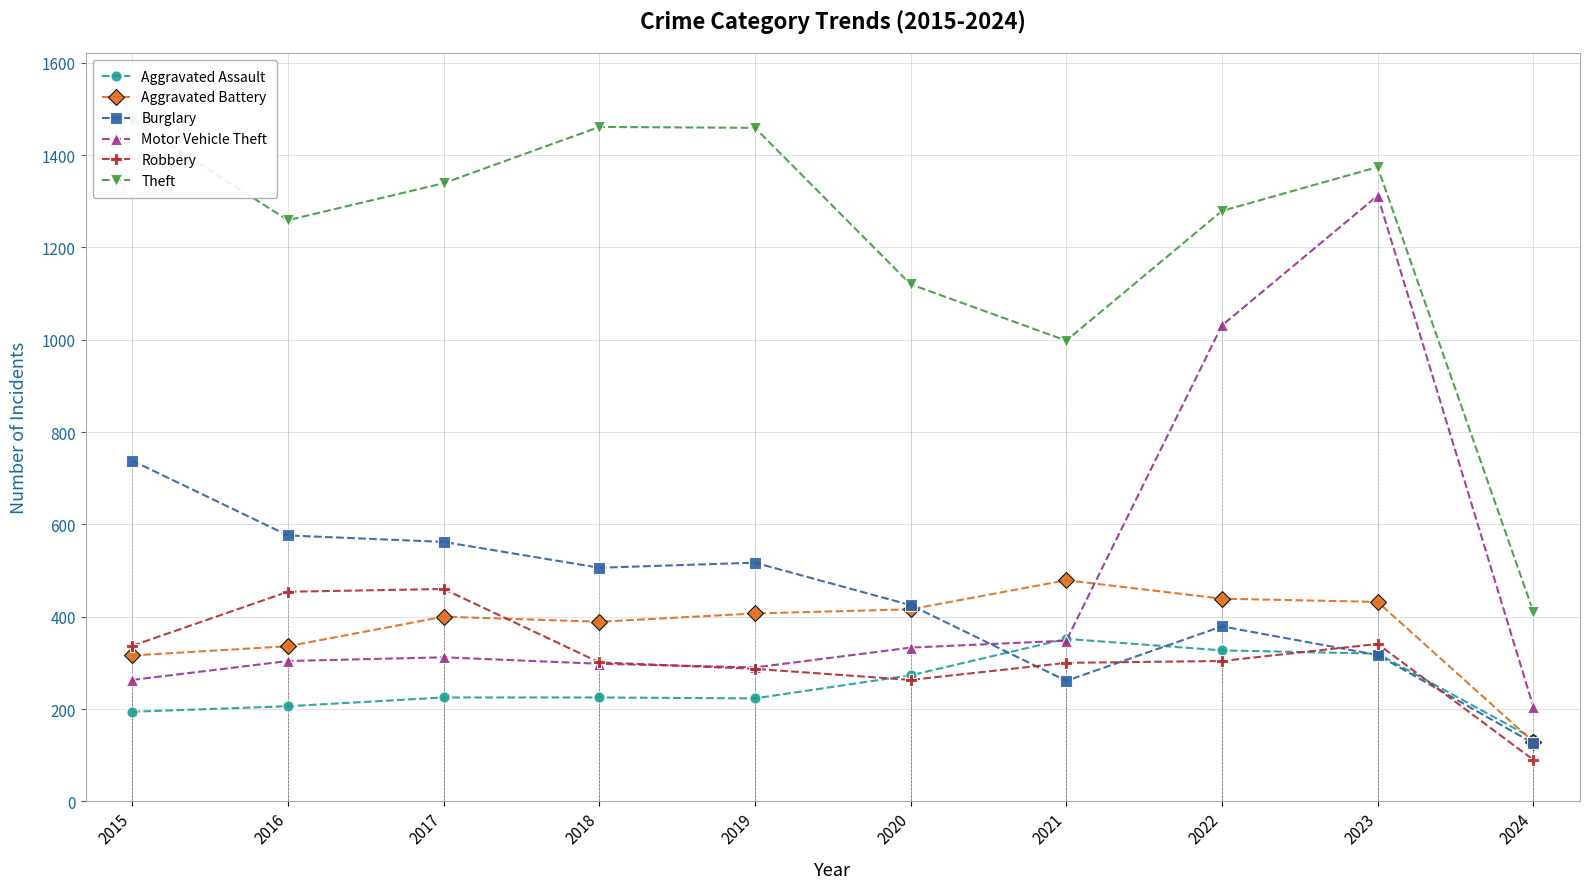

Which label corresponds to the smallest value in the chart?

2024